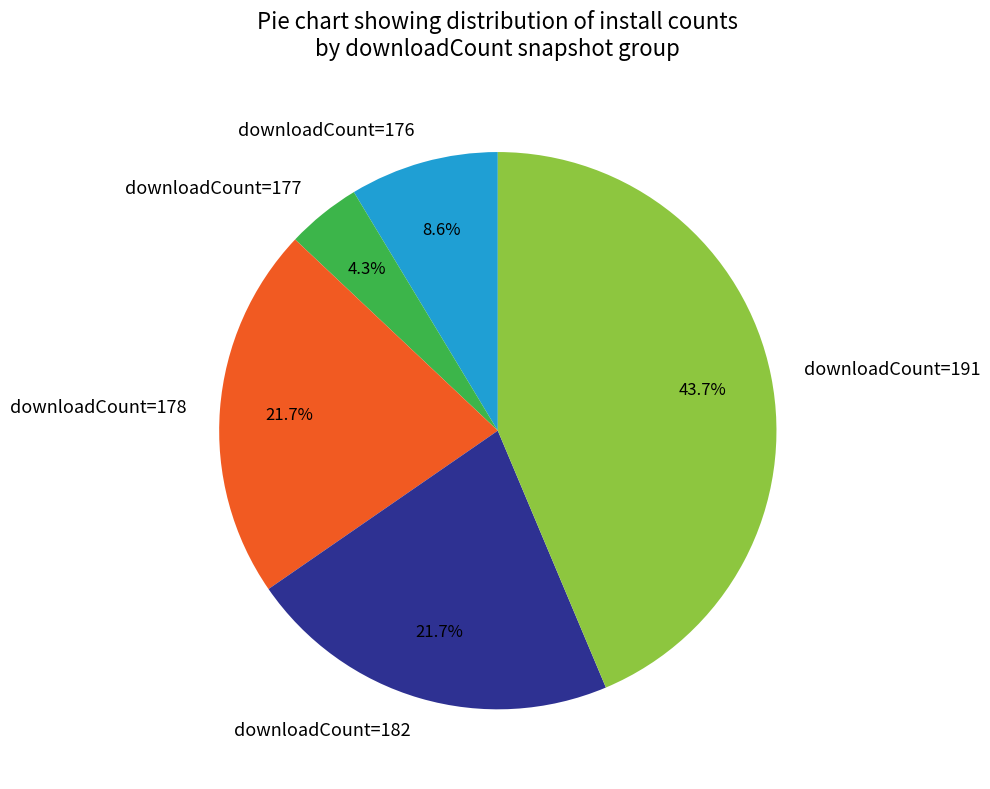

Does downloadCount=191 account for over 50% of the chart?

No